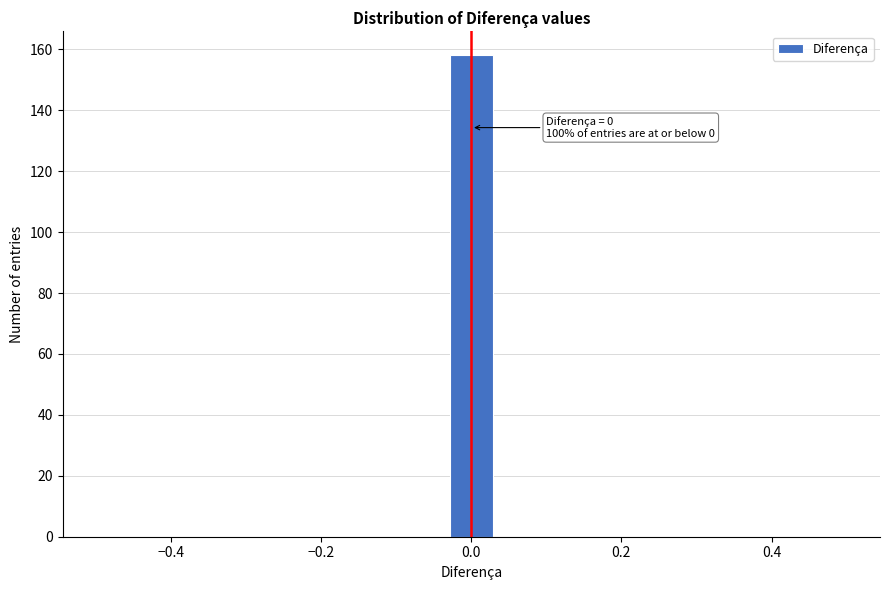

Around what value on the x-axis is the tallest bar? Give the approximate position of its centre, as read against the axis.

0.00